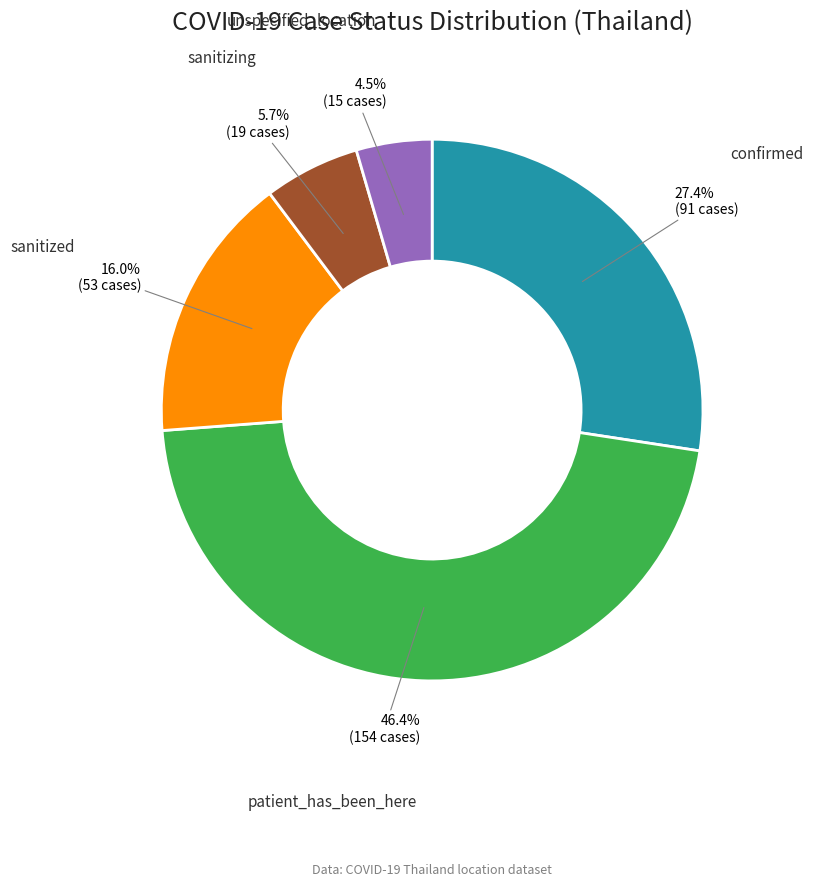

True or false: sanitized accounts for 16% of the total.

True